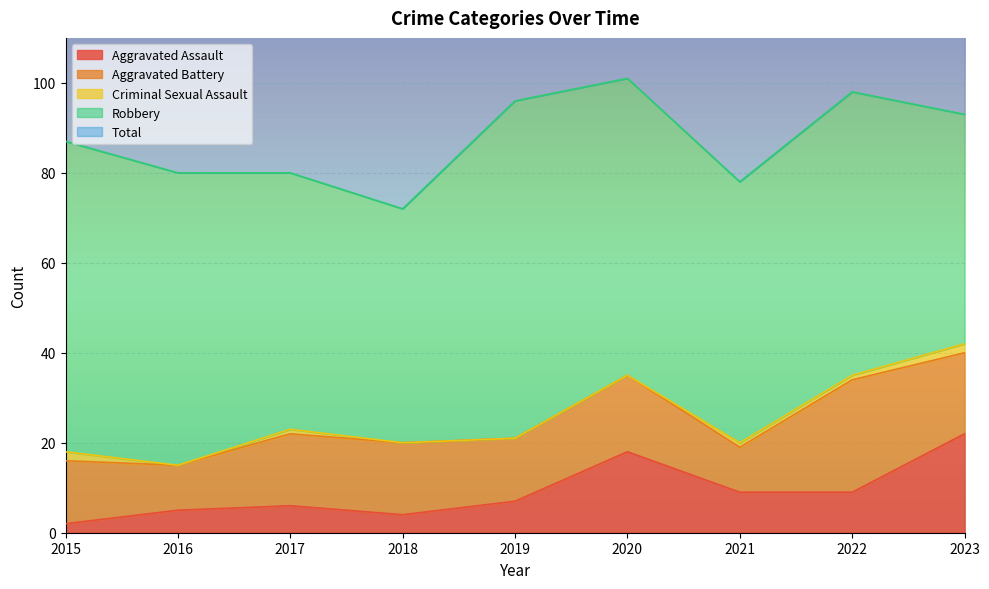

Which series changed the most between 2022 and 2023?

Aggravated Assault